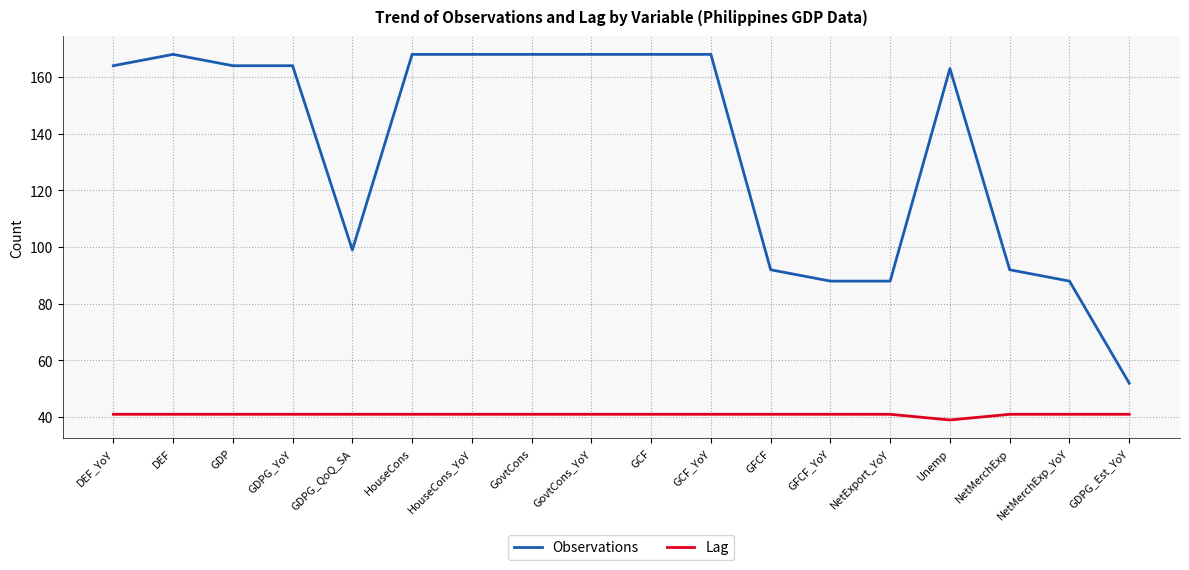

Reading left to right, what are all the values shown in this chart?

Observations: DEF_YoY=164	DEF=168	GDP=164	GDPG_YoY=164	GDPG_QoQ_SA=99	HouseCons=168	HouseCons_YoY=168	GovtCons=168	GovtCons_YoY=168	GCF=168	GCF_YoY=168	GFCF=92	GFCF_YoY=88	NetExport_YoY=88	Unemp=163	NetMerchExp=92	NetMerchExp_YoY=88	GDPG_Est_YoY=52
Lag: DEF_YoY=41	DEF=41	GDP=41	GDPG_YoY=41	GDPG_QoQ_SA=41	HouseCons=41	HouseCons_YoY=41	GovtCons=41	GovtCons_YoY=41	GCF=41	GCF_YoY=41	GFCF=41	GFCF_YoY=41	NetExport_YoY=41	Unemp=39	NetMerchExp=41	NetMerchExp_YoY=41	GDPG_Est_YoY=41